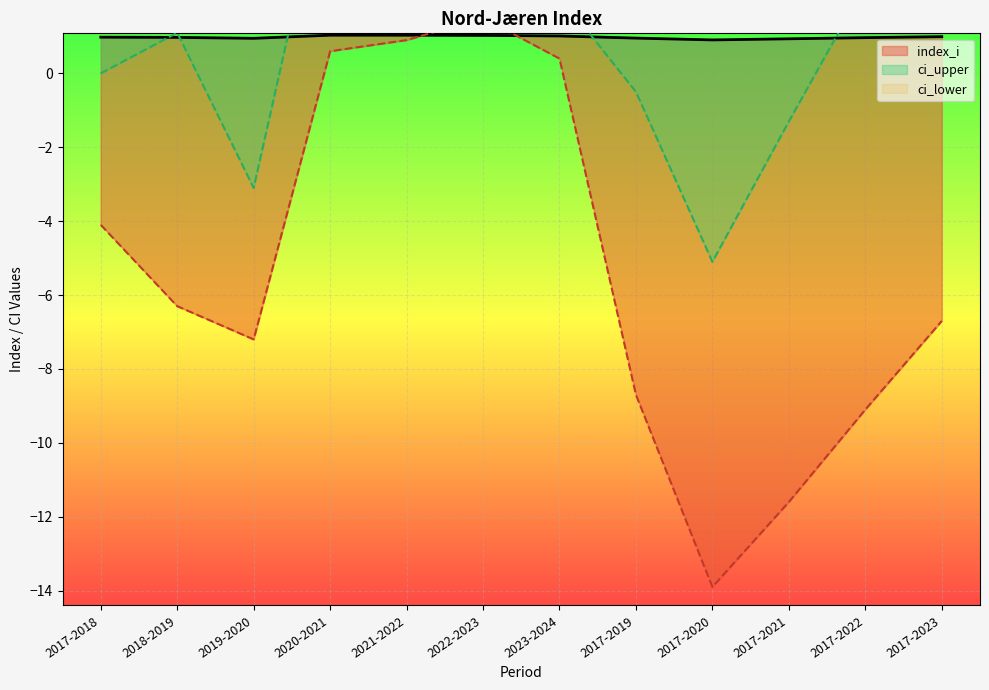

Between 2017-2018 and 2017-2022, which series saw the biggest shift?

ci_lower